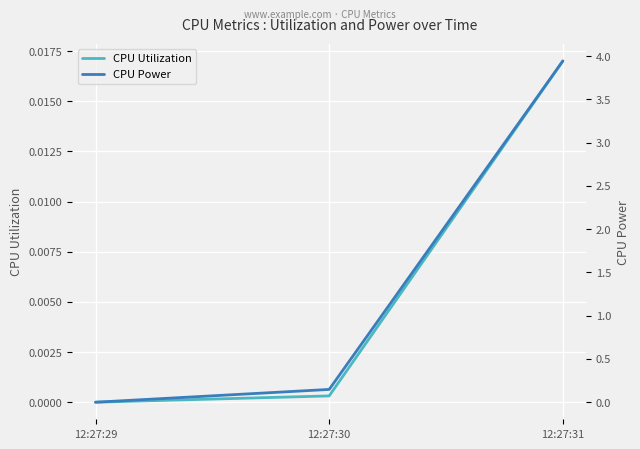

Does the chart display data point markers on the line(s)?

No